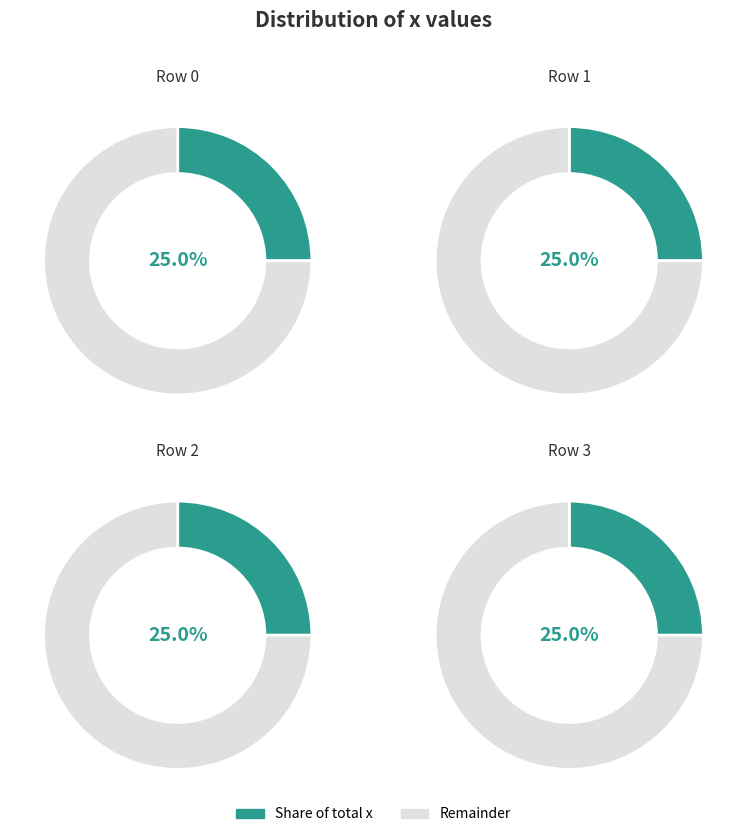

How many slices are in this pie chart?

4